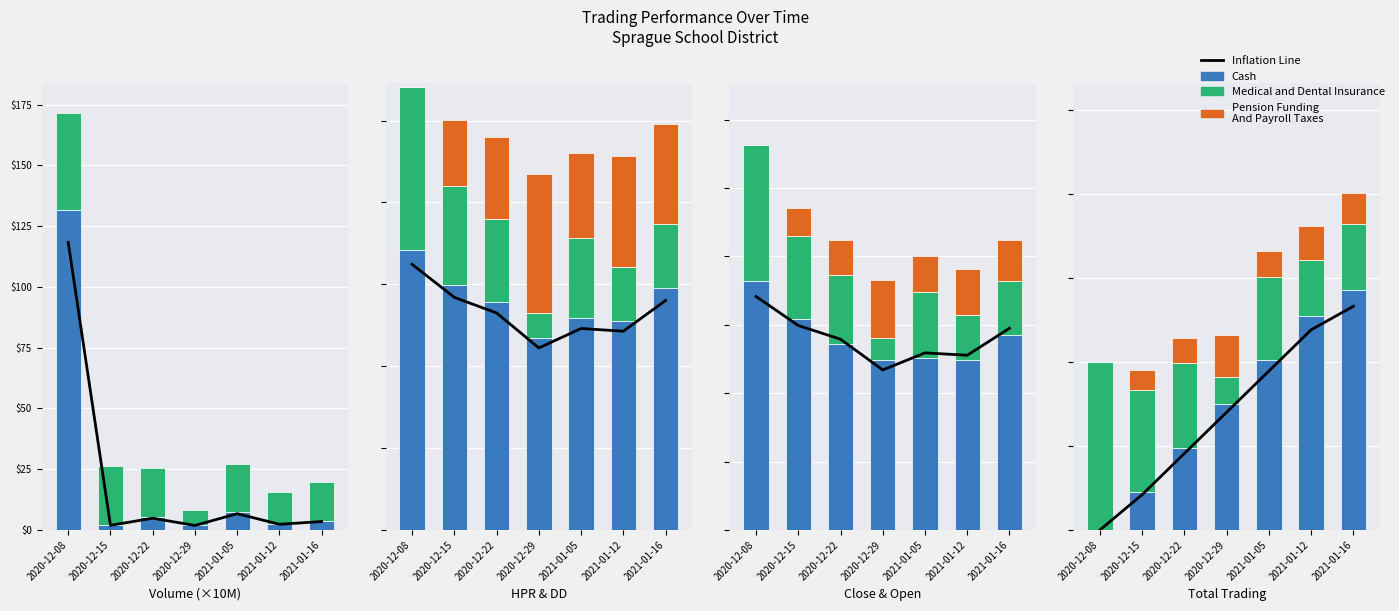

Count the number of data series in this chart.

4